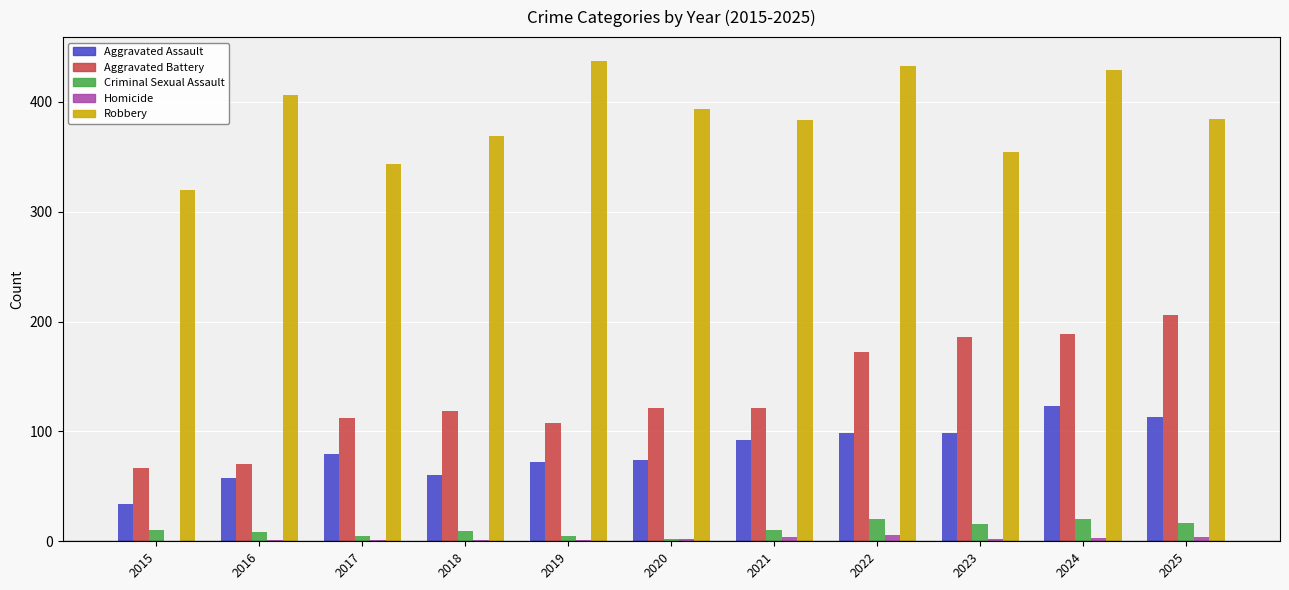

What is the maximum value shown in the chart?

437